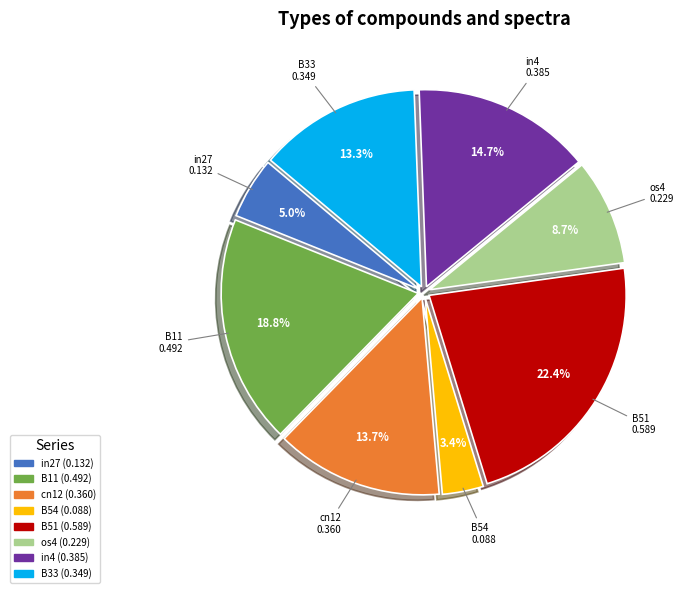

How many segments does this pie chart have?

8